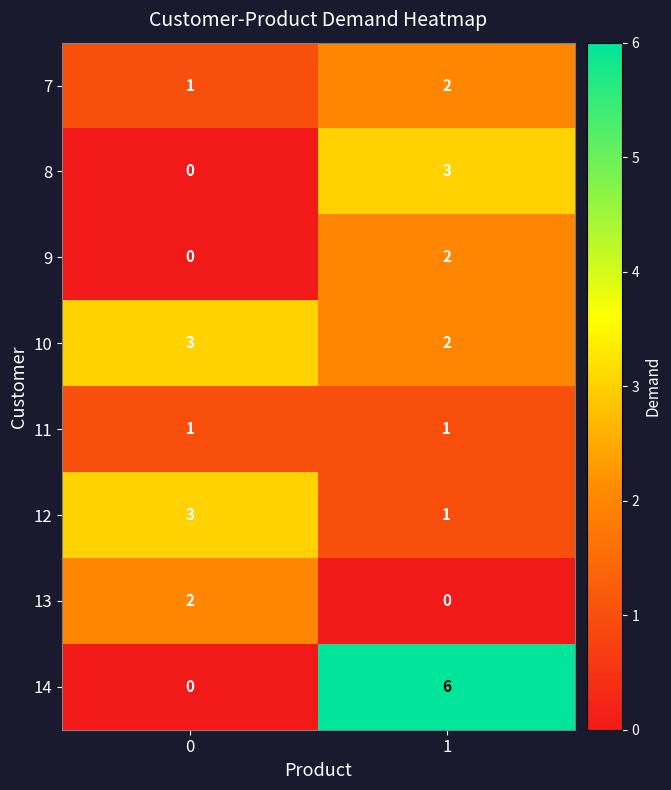

Which series has the widest spread of values?

14